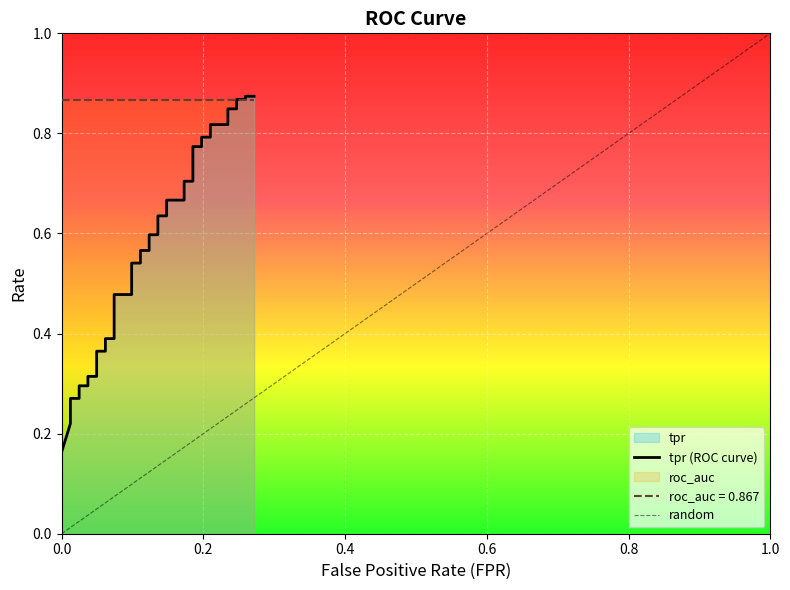

What is the difference between the maximum and minimum values?

0.7